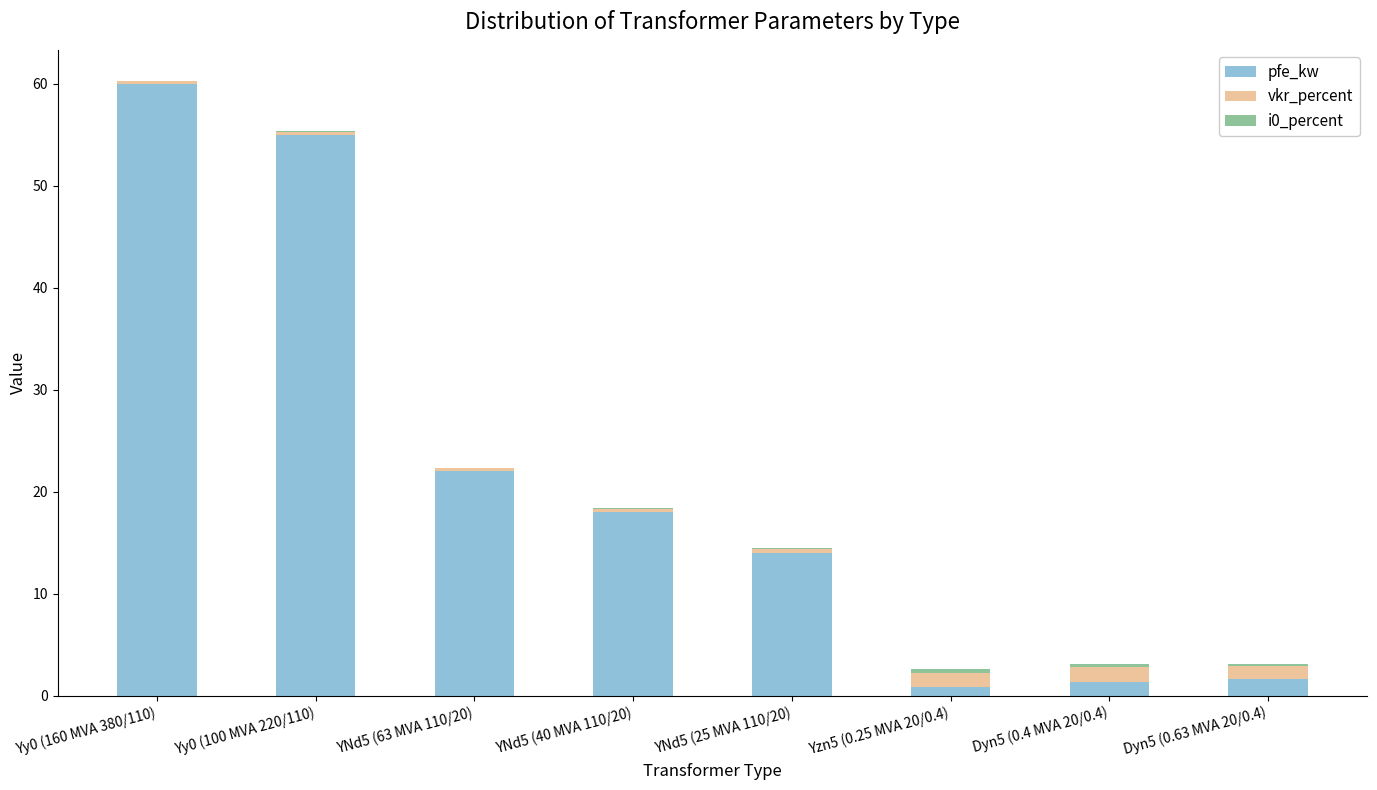

What is the highest value of the pfe_kw series?

60.0